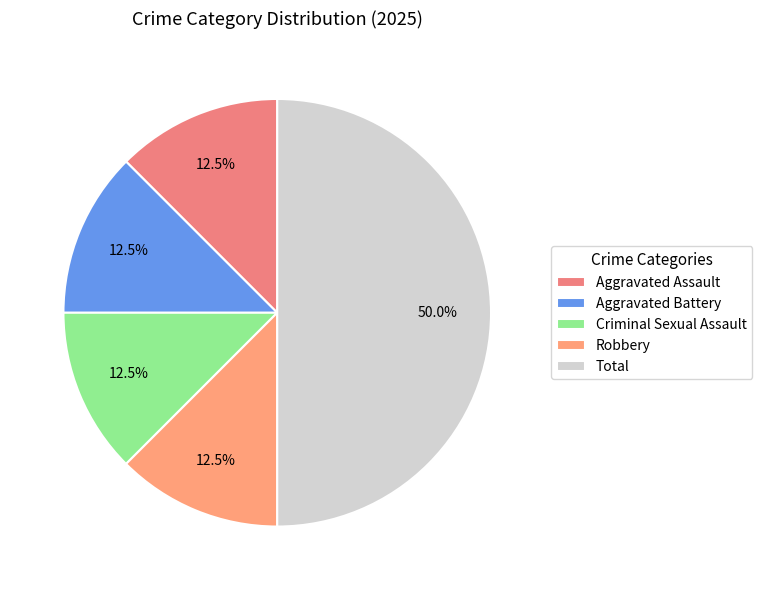

What is the ratio of the value at Total to the value at Aggravated Battery?

4.0